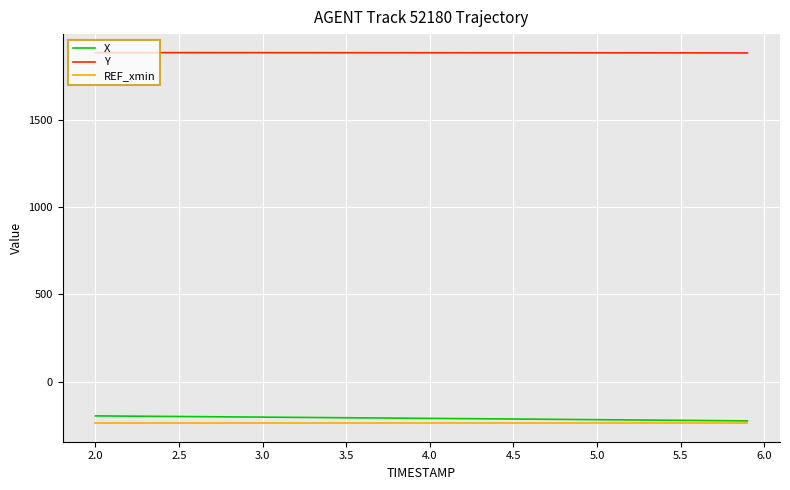

What is the highest value of the Y series?

1885.1